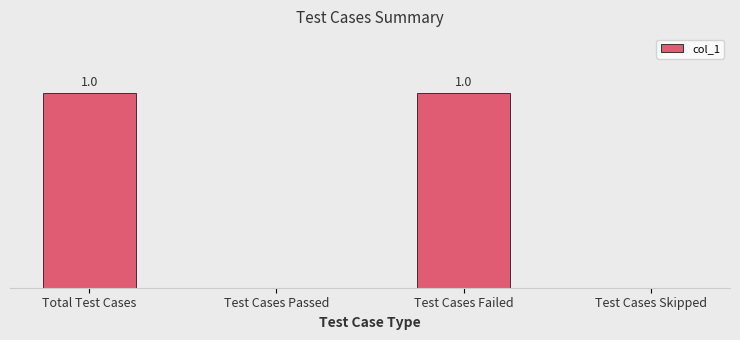

Between Test Cases Failed and Test Cases Skipped, which is larger?

Test Cases Failed